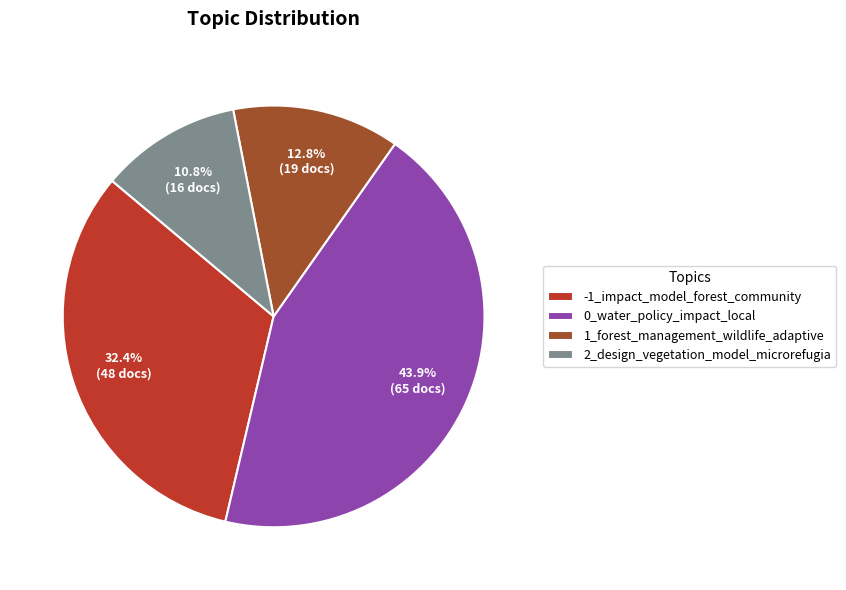

Which category has the biggest portion of the pie?

0_water_policy_impact_local